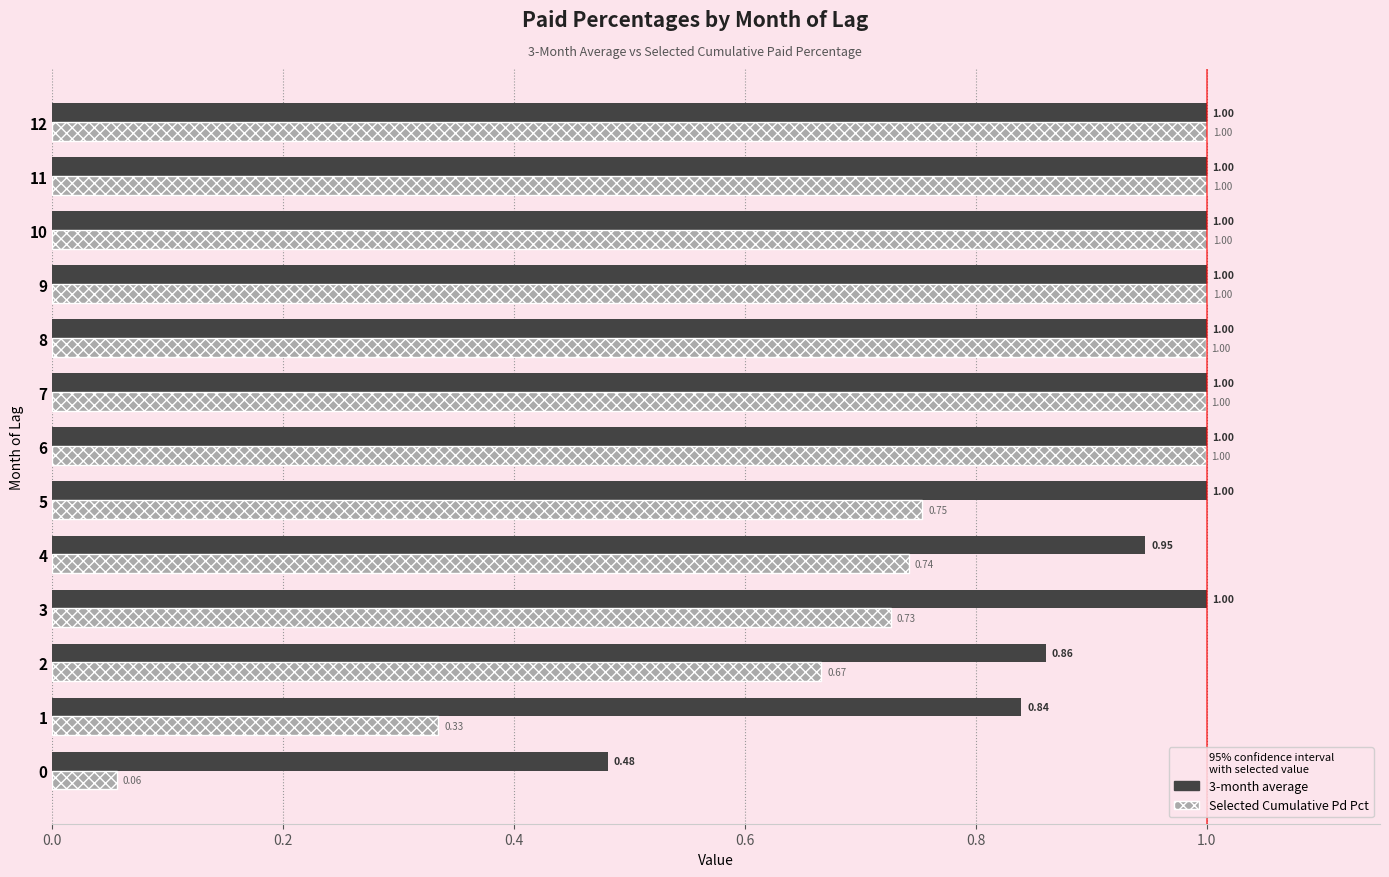

At how many categories does at least one series exceed 0?

13